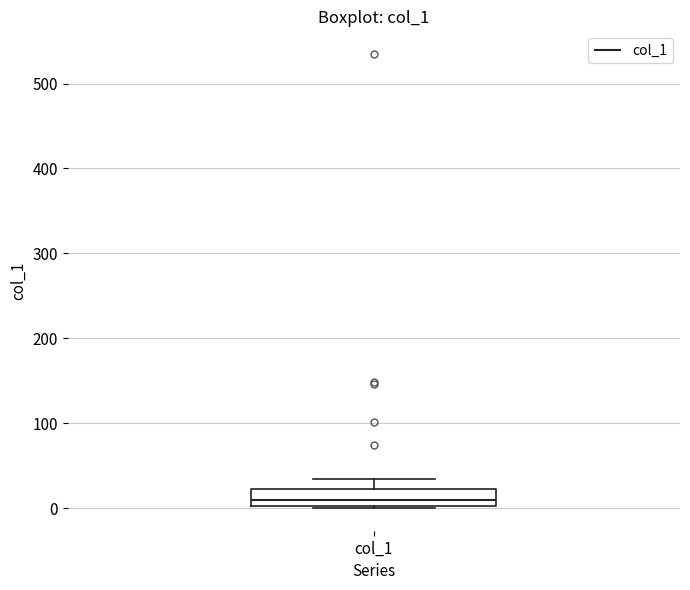

Where does the median line of the box for col_1 sit on the y-axis? The values are not printed on the chart, so give them approximately, as read against the axis.

10